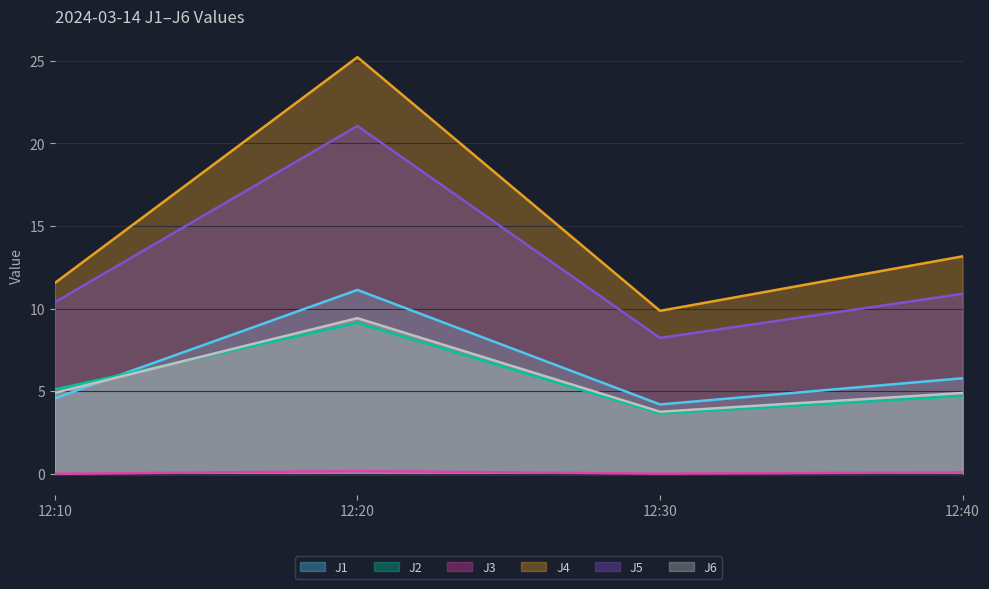

Reading left to right, transcribe all the data shown in this chart.

J1: 12:10=4.6	12:20=11.1	12:30=4.2	12:40=5.8
J2: 12:10=5.1	12:20=9.1	12:30=3.7	12:40=4.7
J3: 12:10=0.0	12:20=0.2	12:30=0.0	12:40=0.1
J4: 12:10=11.6	12:20=25.2	12:30=9.9	12:40=13.2
J5: 12:10=10.4	12:20=21.1	12:30=8.2	12:40=10.9
J6: 12:10=4.9	12:20=9.4	12:30=3.8	12:40=4.9